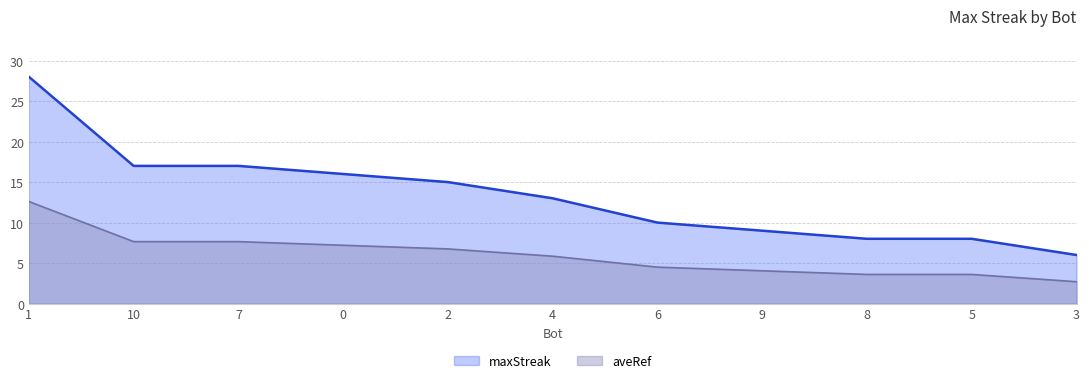

The value of maxStreak at 2 is 15.0. True or false?

True